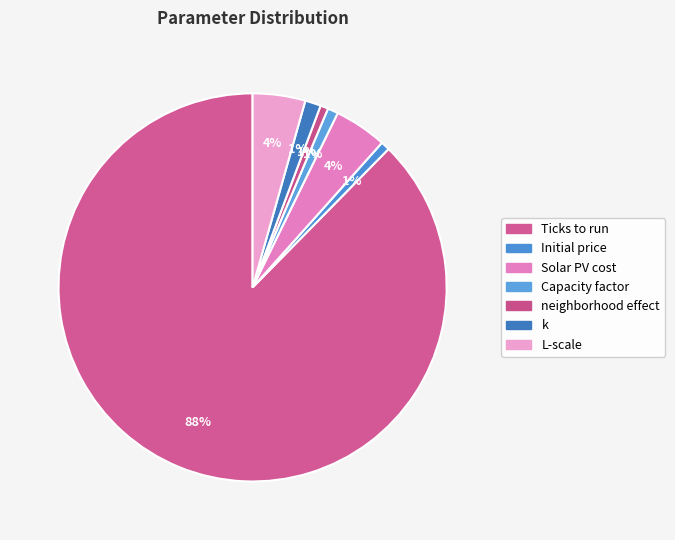

To the nearest percent, what is the difference between the largest and smallest slice percentages?

87%